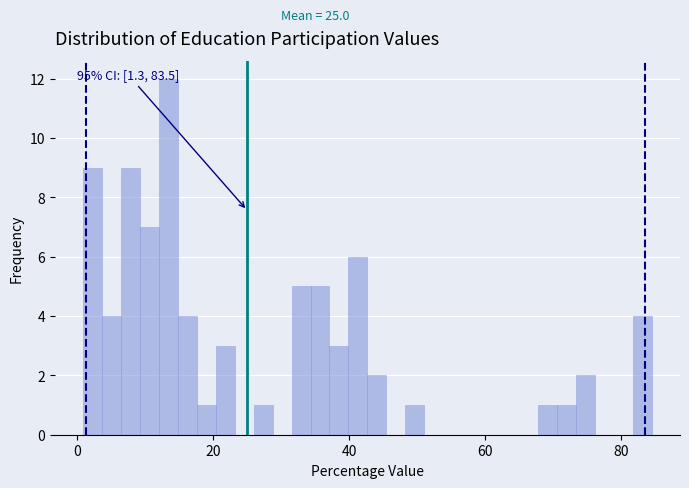

Around what value on the x-axis is the tallest bar? Give the approximate position of its centre, as read against the axis.

14